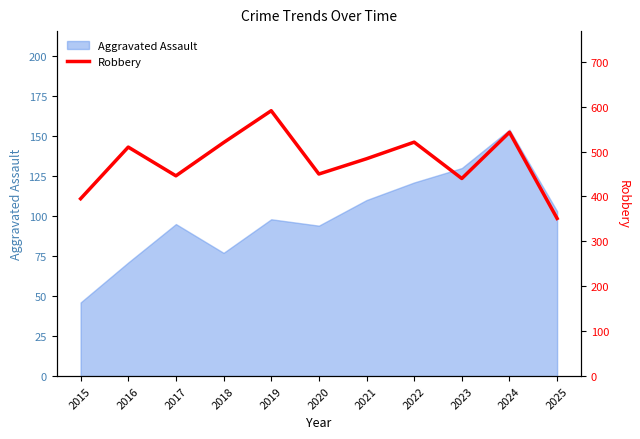

Reading left to right, extract all data points from this chart.

395	510	446	520	591	450	484	521	440	543	351